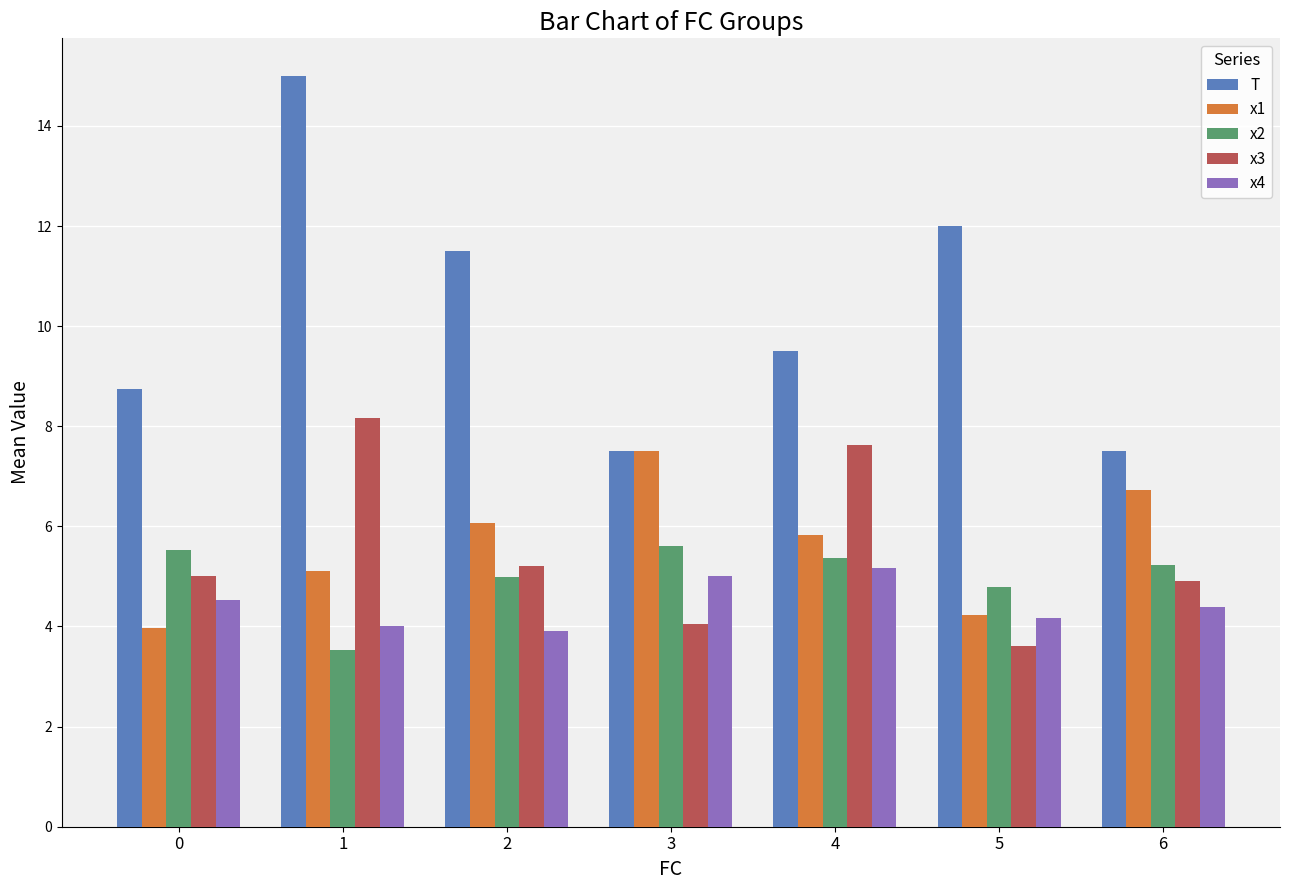

What is the maximum value for x2?

5.6